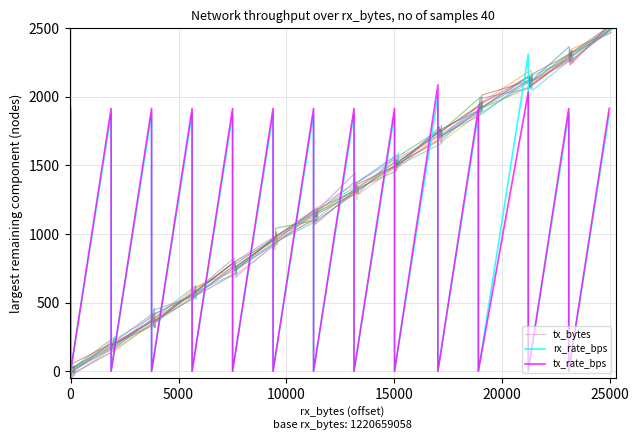

Which series has the largest range (max minus min)?

tx_bytes